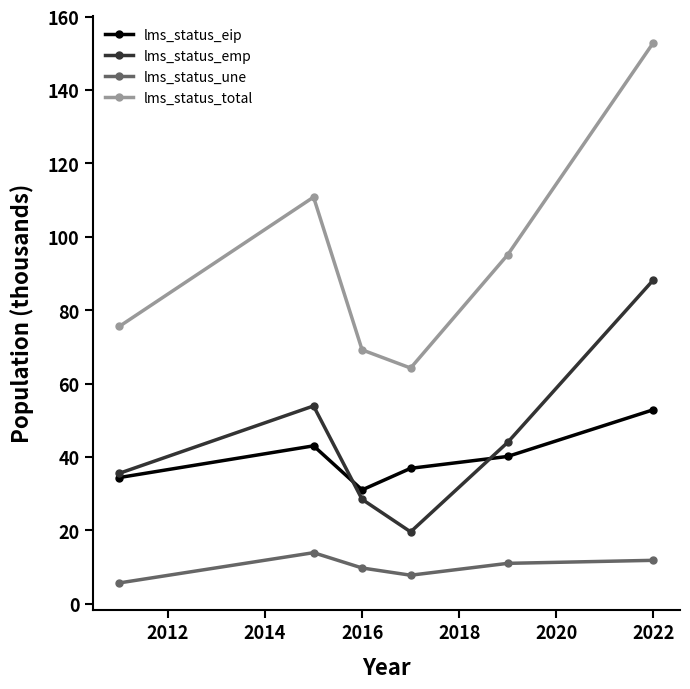

Reading right to left, extract all data points from this chart.

lms_status_eip: 52.9	40.1	36.9	31.0	43.0	34.4
lms_status_emp: 88.2	44.0	19.6	28.4	53.9	35.5
lms_status_une: 11.8	11.0	7.8	9.7	13.9	5.7
lms_status_total: 152.9	95.1	64.2	69.2	110.8	75.6